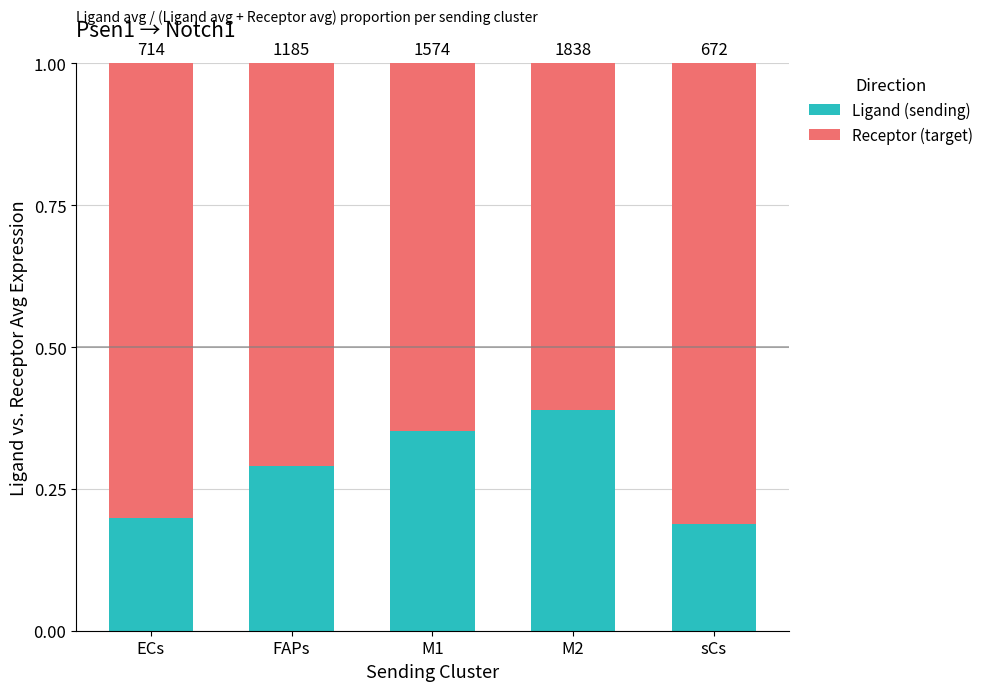

What is the sum of all Ligand (sending) values?

1.4